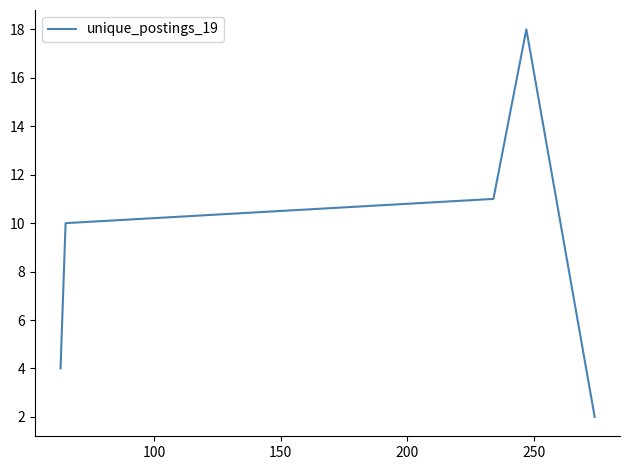

What is the maximum value shown in the chart?

18